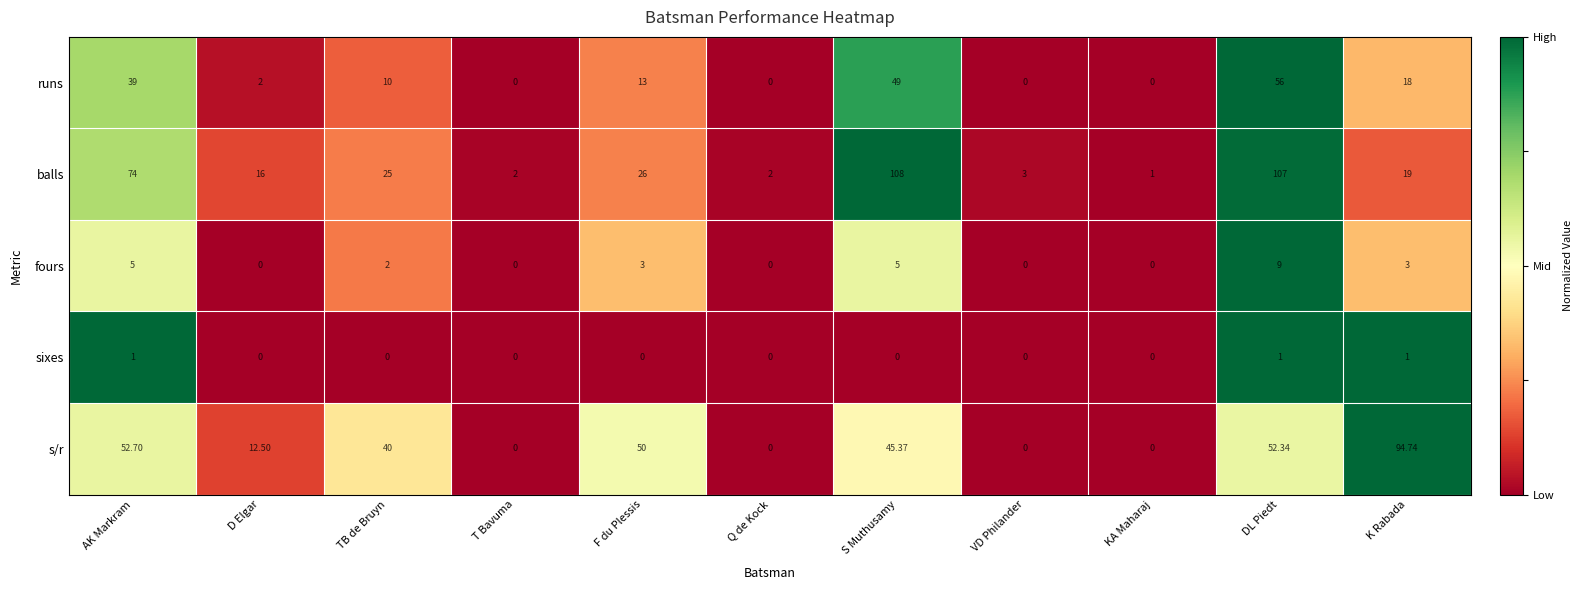

At which label is balls closest to 54?

AK Markram